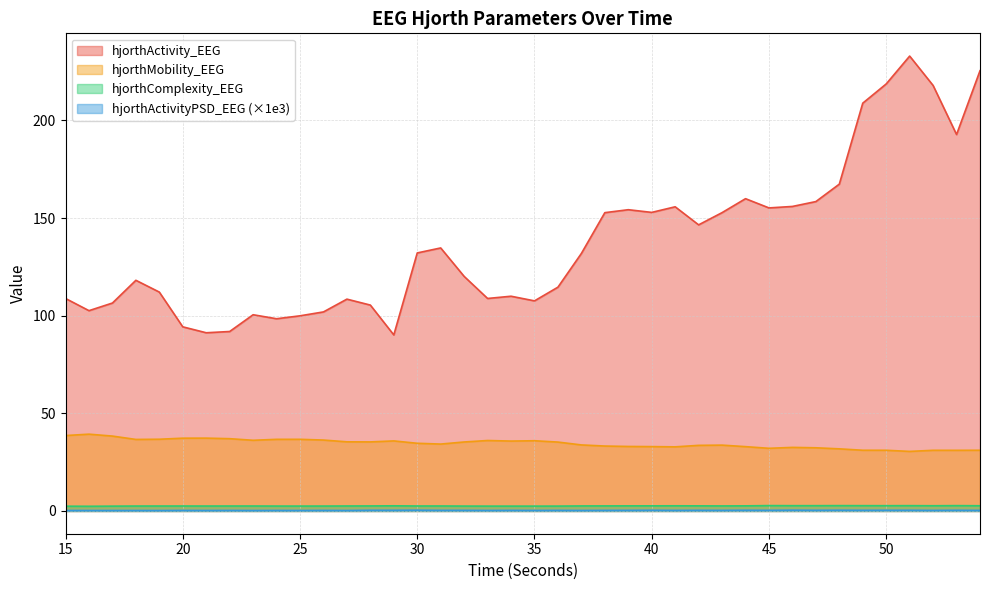

How many lines are shown in the chart?

4